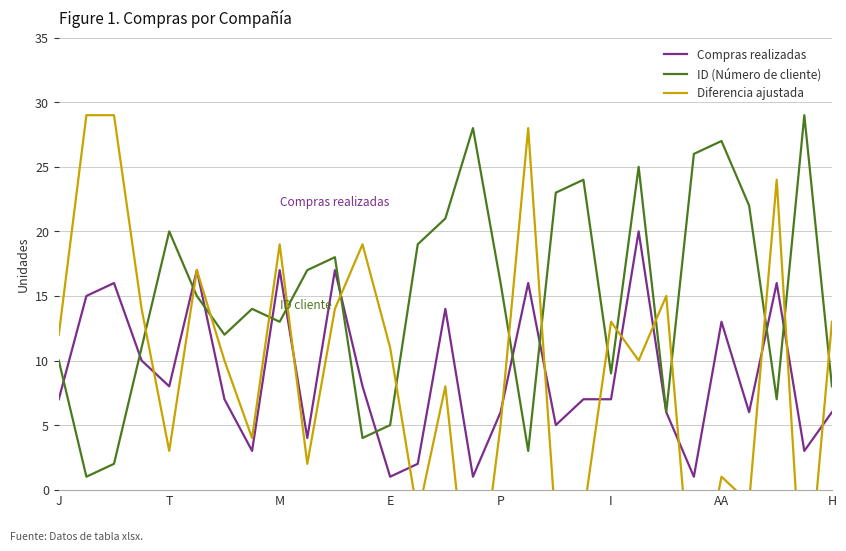

Where is Diferencia ajustada nearest to the value 8?

14